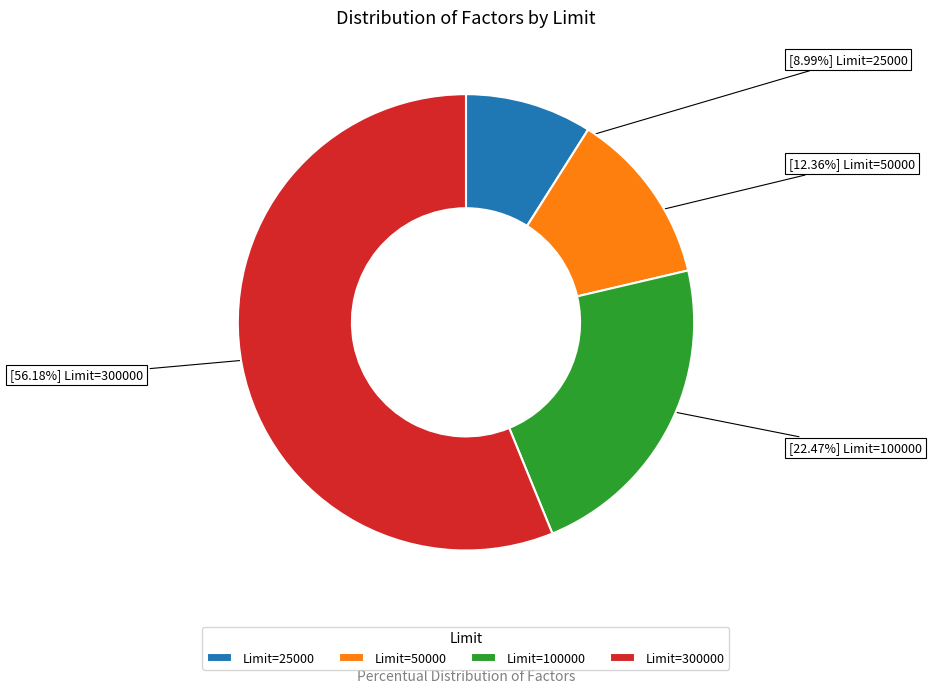

Which category has the biggest portion of the pie?

Limit=300000